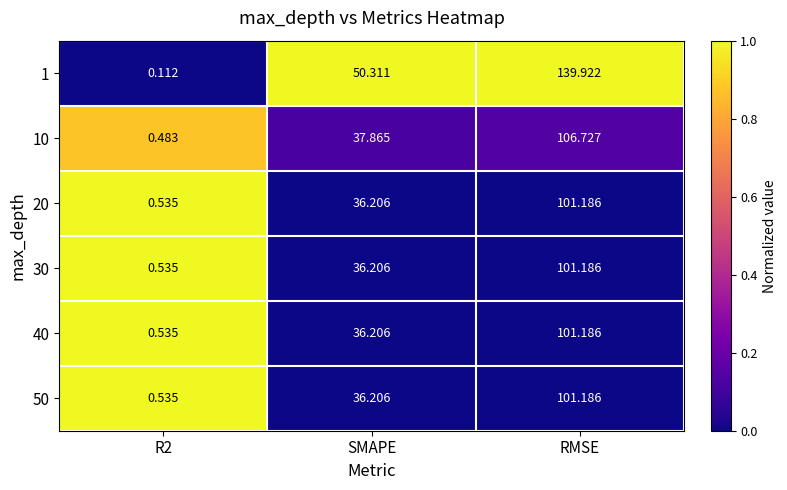

Is the value of 40 at R2 greater than the value of 30 at RMSE?

No